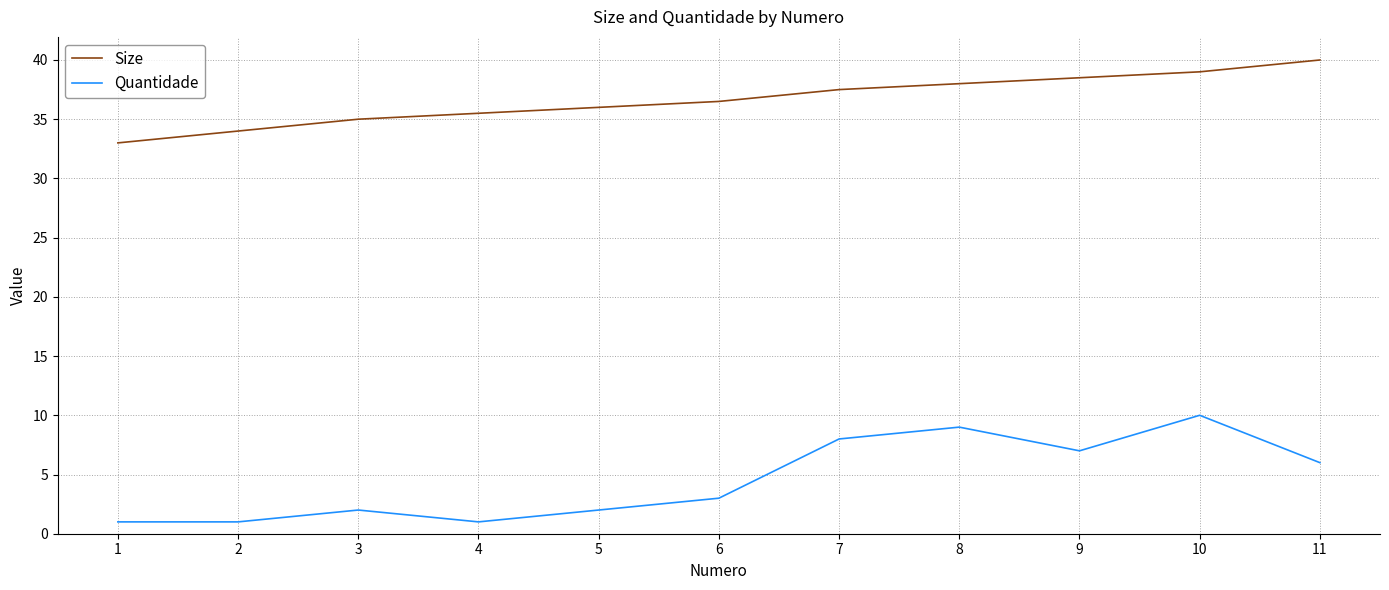

Reading left to right, extract all data points from this chart.

Size: 1=33.0	2=34.0	3=35.0	4=35.5	5=36.0	6=36.5	7=37.5	8=38.0	9=38.5	10=39.0	11=40.0
Quantidade: 1=1.0	2=1.0	3=2.0	4=1.0	5=2.0	6=3.0	7=8.0	8=9.0	9=7.0	10=10.0	11=6.0